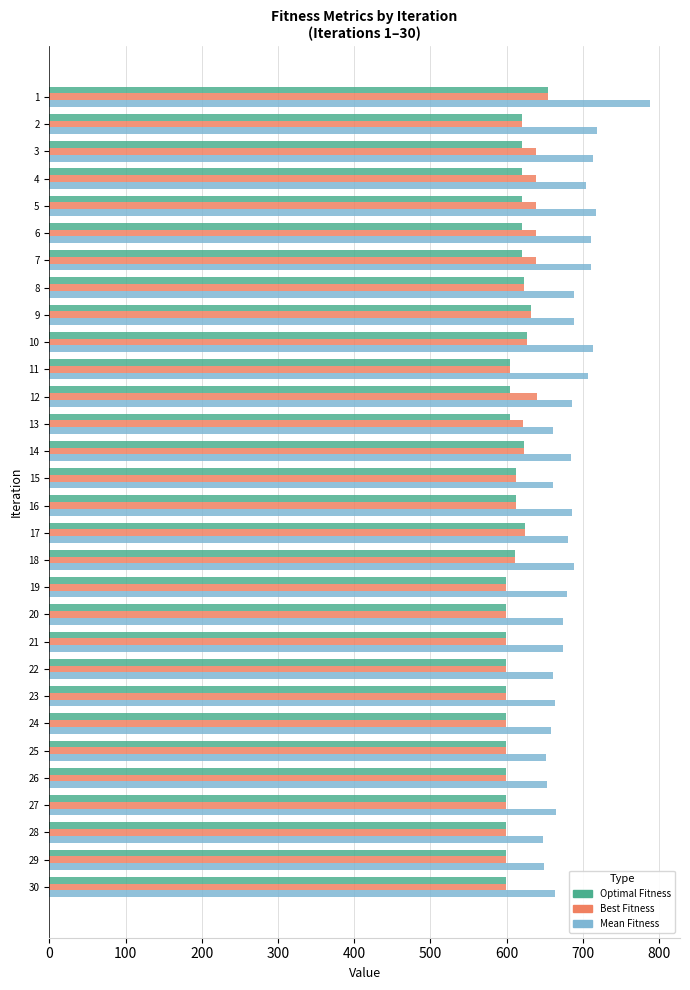

True or false: Mean Fitness has a value of 680 at 17.

True